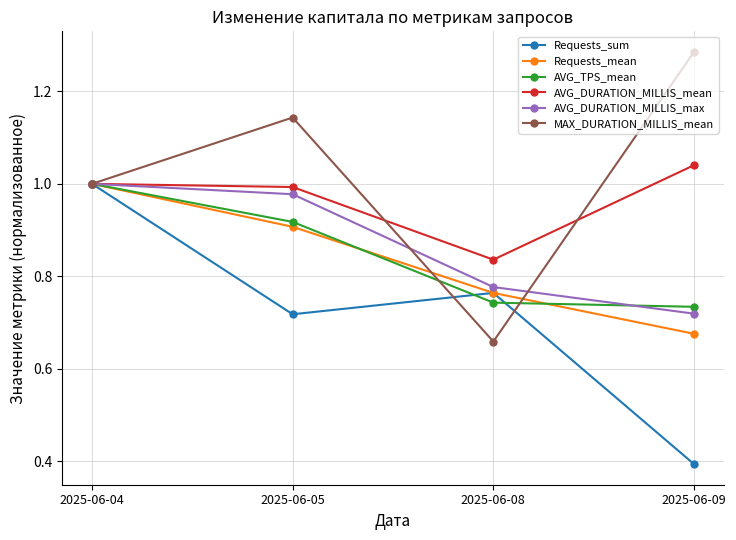

Between 2025-06-05 and 2025-06-08, which series saw the biggest shift?

MAX_DURATION_MILLIS_mean